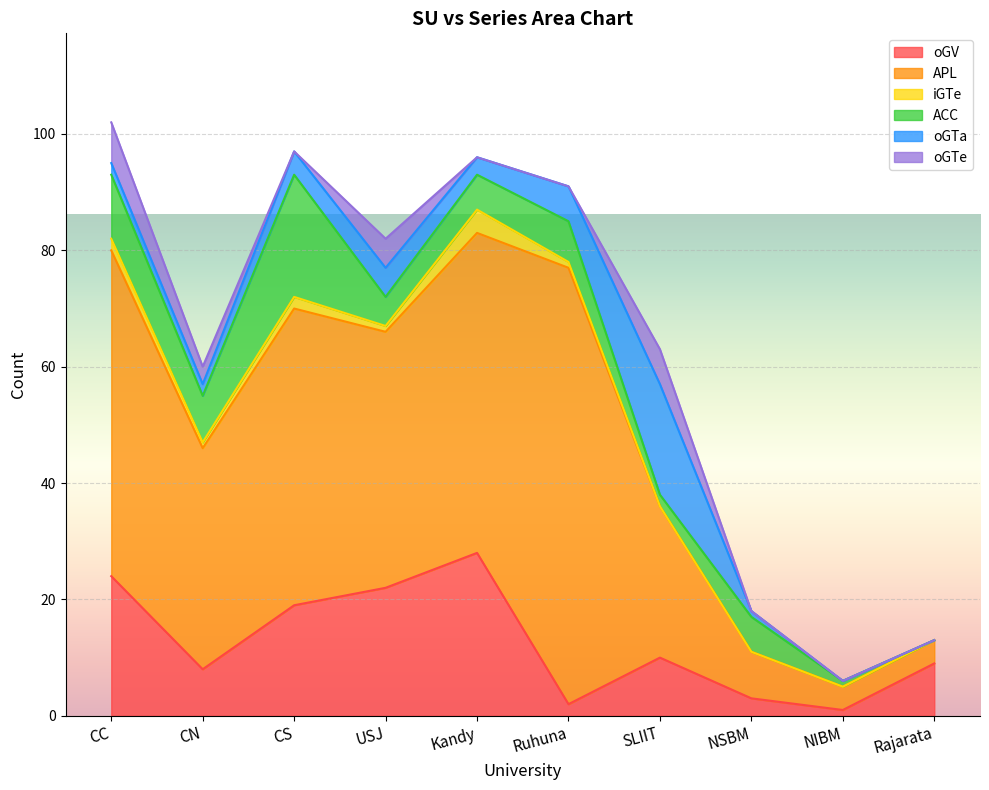

Where is the first local maximum for iGTe?

CS